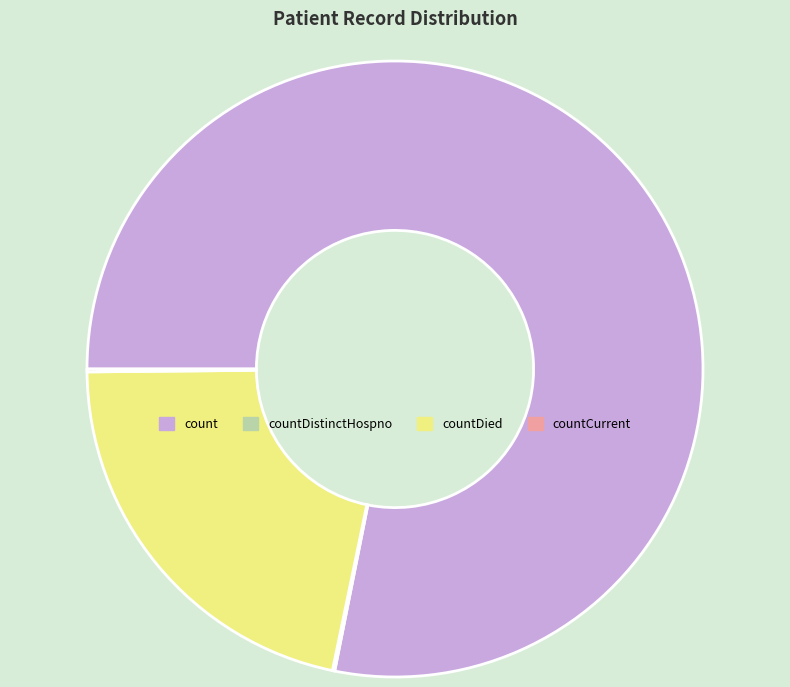

Which category has the biggest portion of the pie?

count